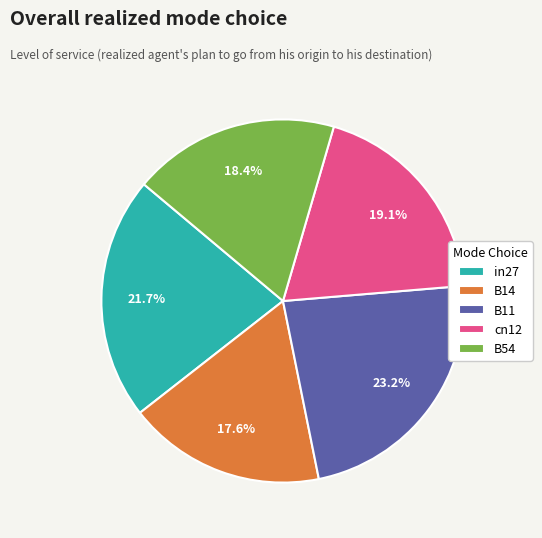

To the nearest percent, what is the difference between the largest and smallest slice percentages?

6%